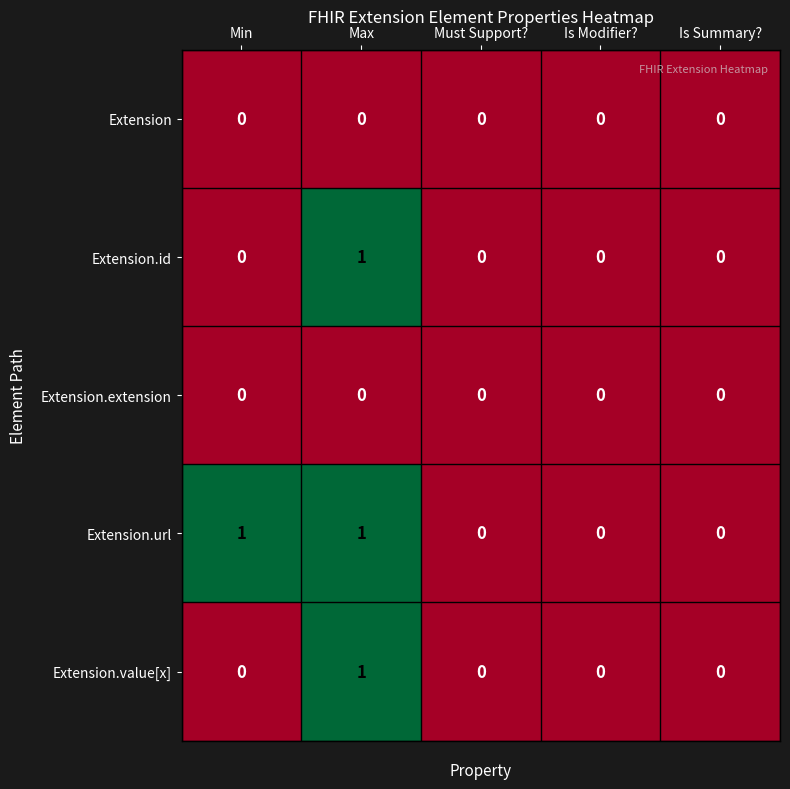

Reading right to left, extract all data points from this chart.

Extension: Is Summary?=0	Is Modifier?=0	Must Support?=0	Max=0	Min=0
Extension.id: Is Summary?=0	Is Modifier?=0	Must Support?=0	Max=1	Min=0
Extension.extension: Is Summary?=0	Is Modifier?=0	Must Support?=0	Max=0	Min=0
Extension.url: Is Summary?=0	Is Modifier?=0	Must Support?=0	Max=1	Min=1
Extension.value[x]: Is Summary?=0	Is Modifier?=0	Must Support?=0	Max=1	Min=0